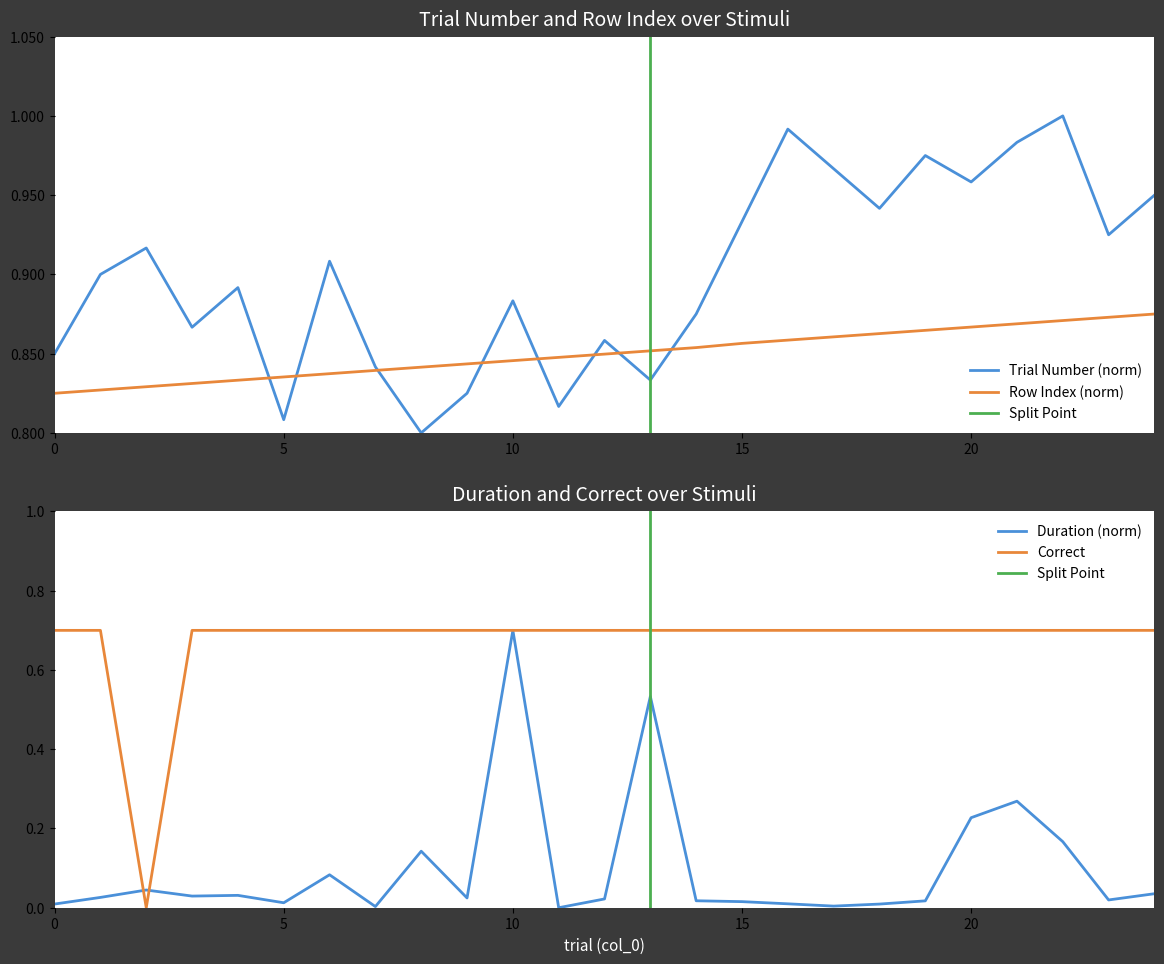

The Row Index (norm) series shows 0.2 at 10. True or false?

False